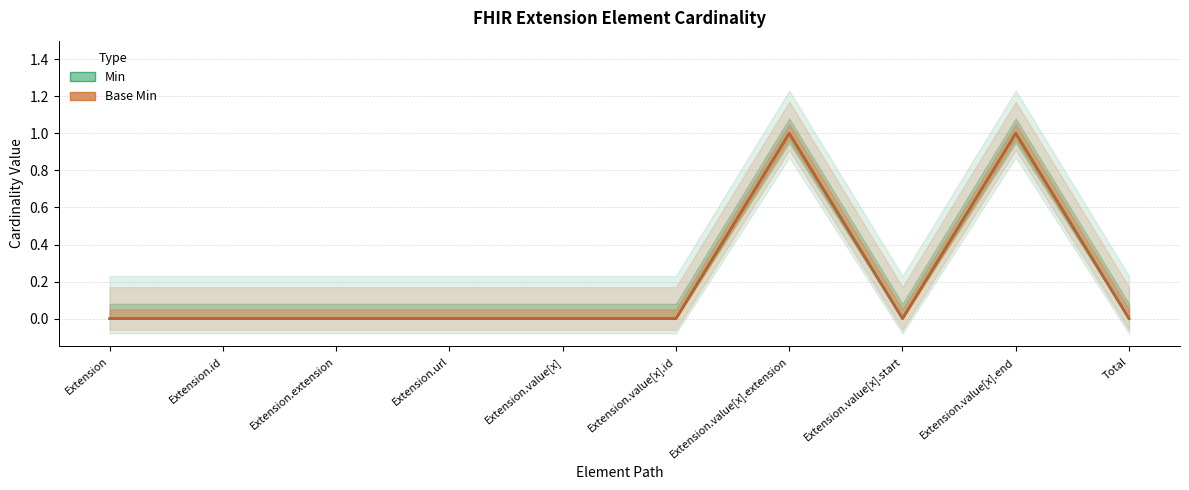

True or false: Min and Base Min intersect in this chart.

False